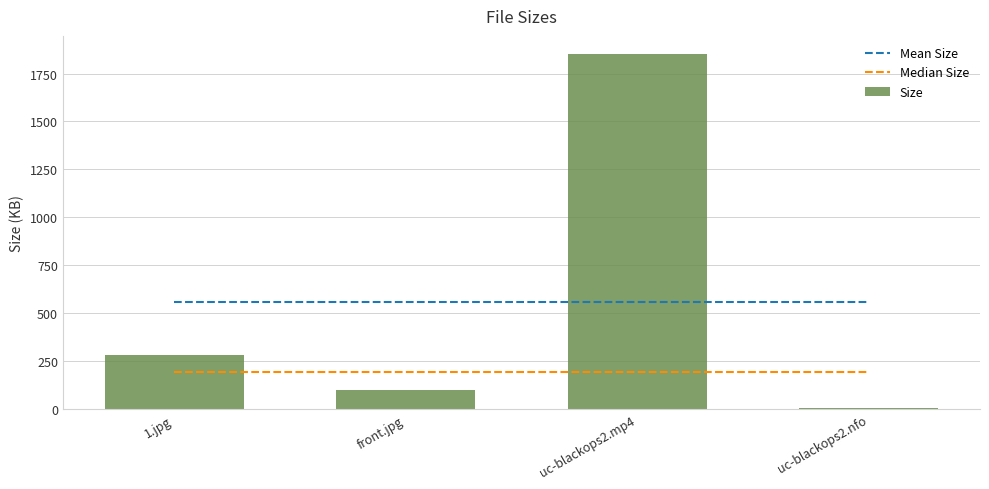

How many distinct data groups are displayed?

3